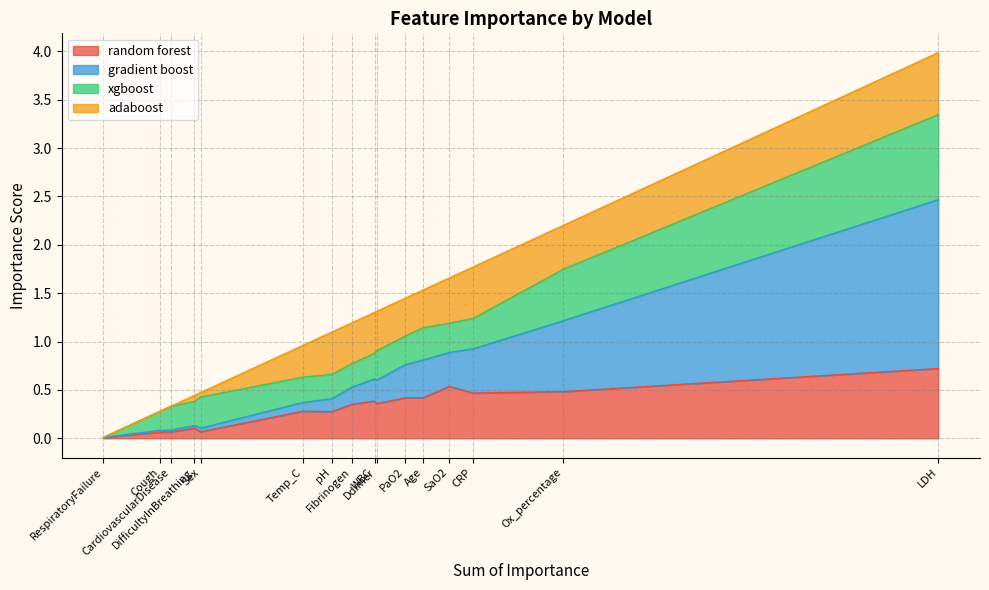

What is the difference between the maximum and minimum values in the random forest series?

0.7